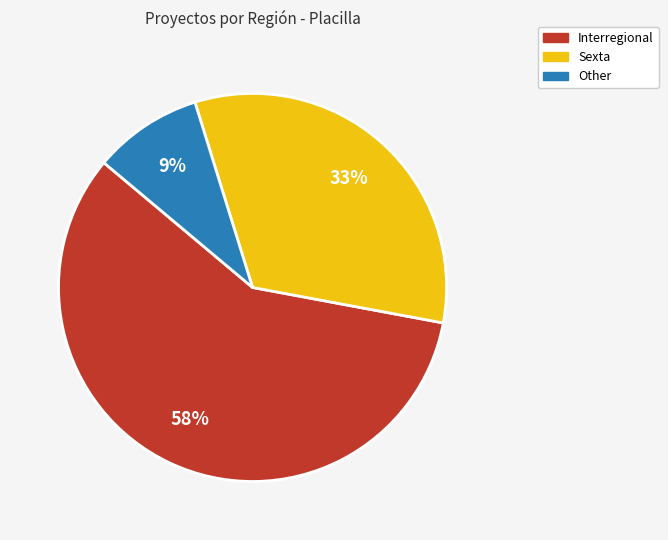

What is the ratio of the value at Other to the value at Sexta?

0.3